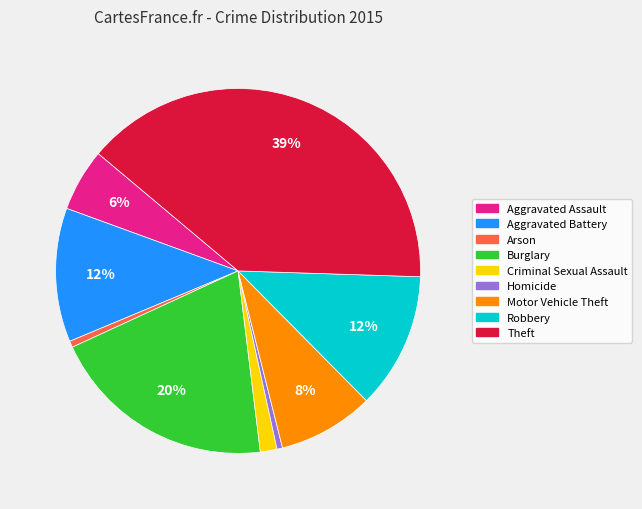

How many segments does this pie chart have?

9